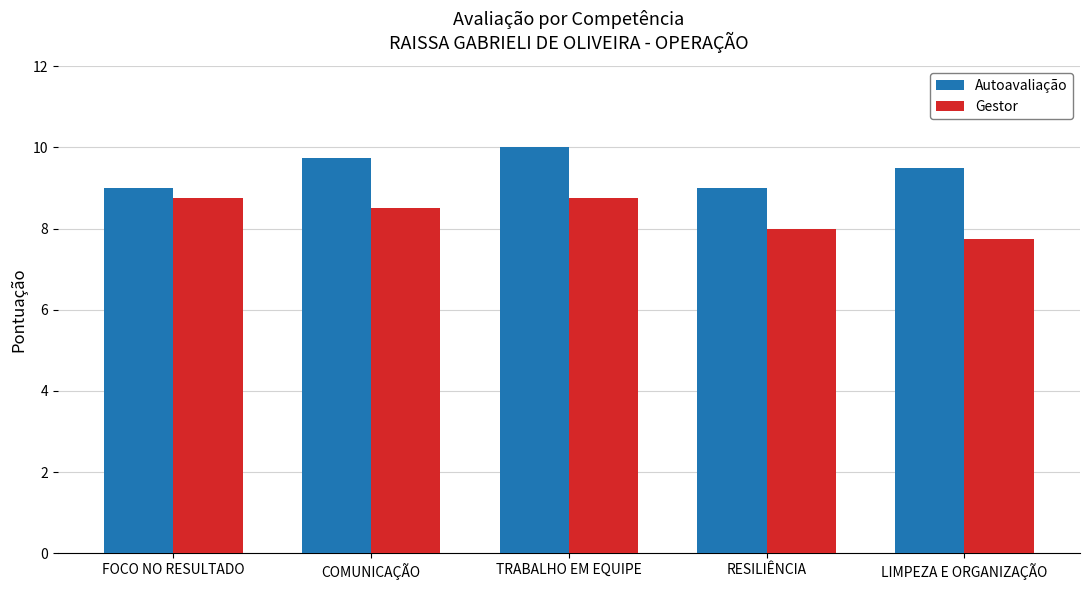

At how many categories does at least one series exceed 8?

5